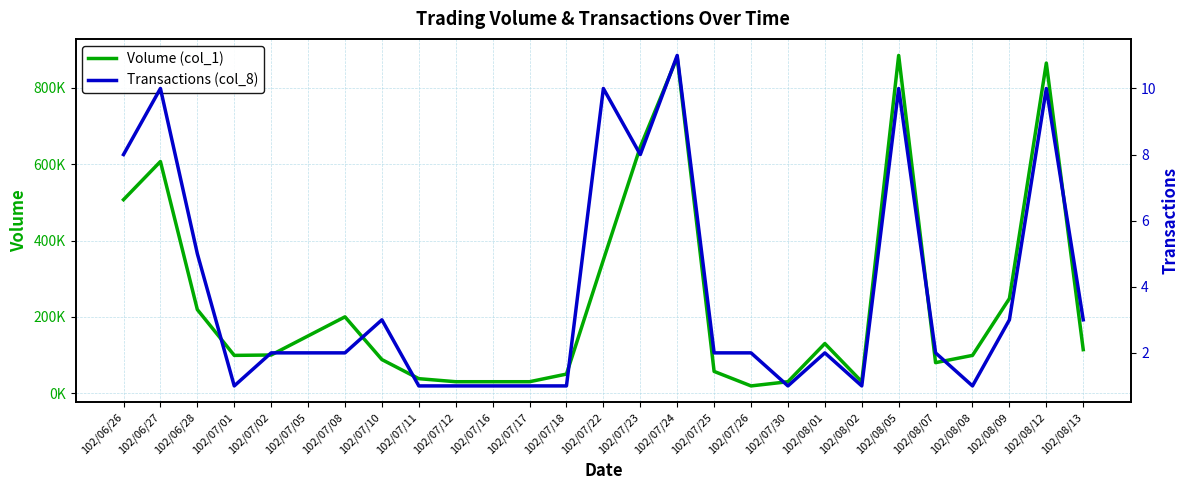

Which series changed the most between 102/06/28 and 102/07/24?

Volume (col_1)